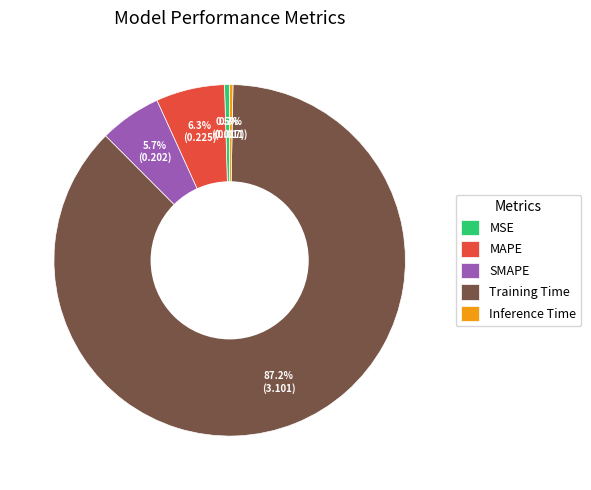

What is the majority slice?

Training Time